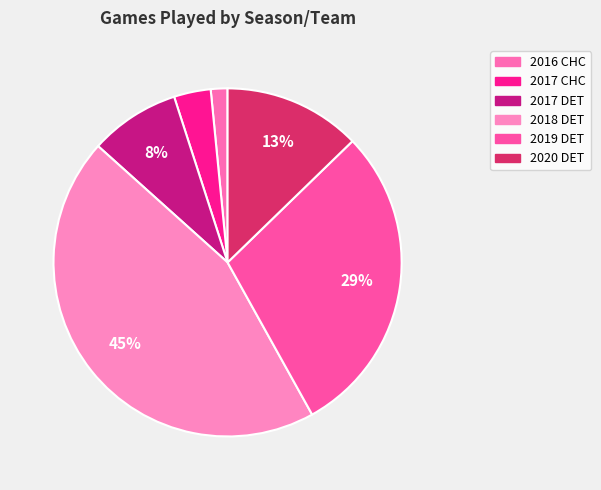

Does any single category account for the majority?

No